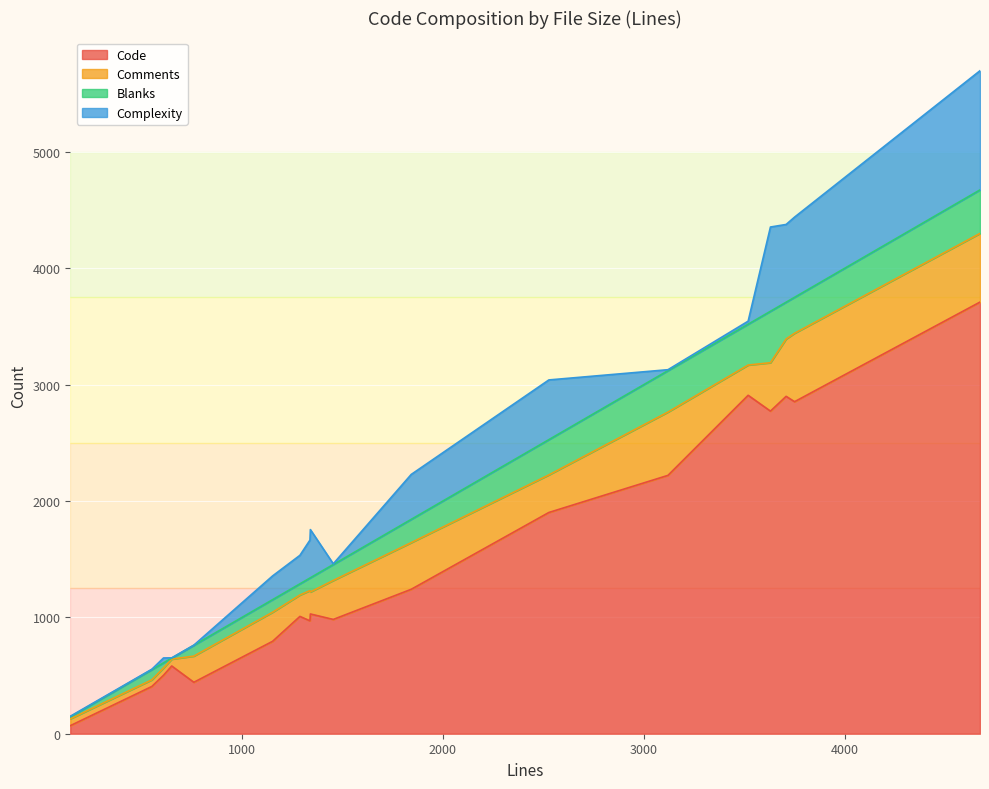

The Blanks series shows 303 at 2527. True or false?

True